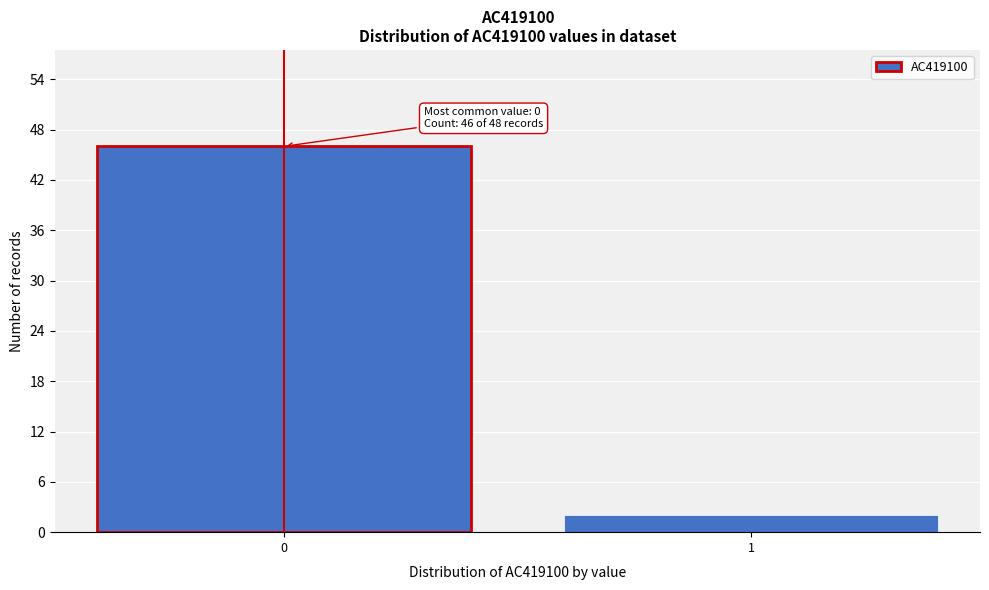

Reading right to left, transcribe all the data shown in this chart.

2	46